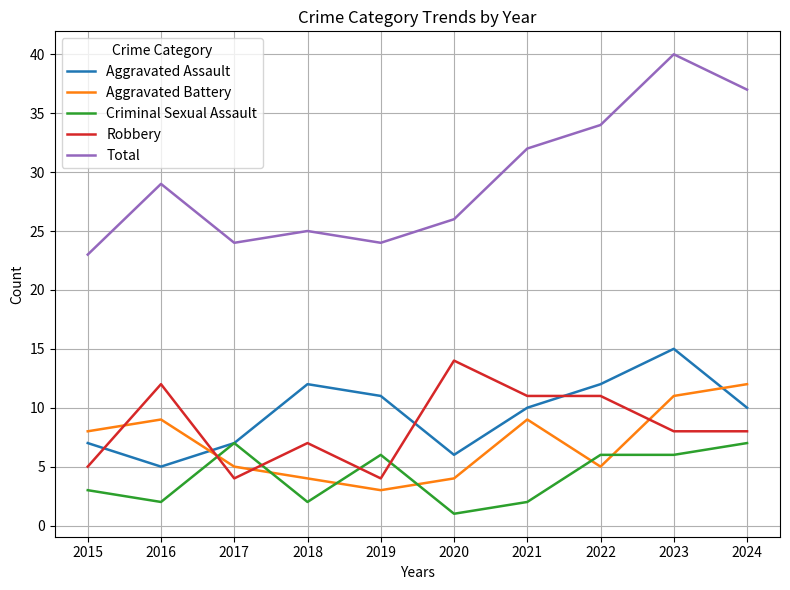

Count the Aggravated Assault values in the range 7 to 12.

7